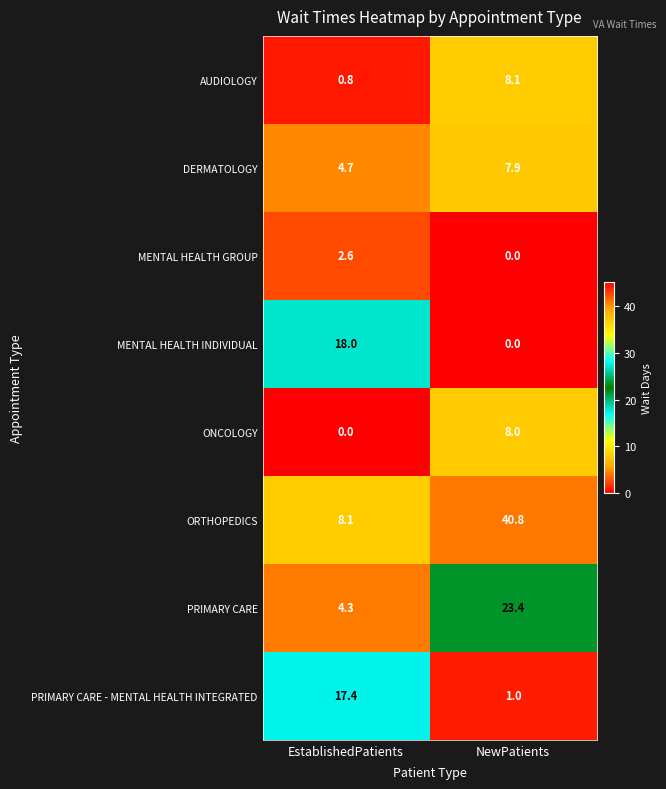

How many series are shown in this chart?

8